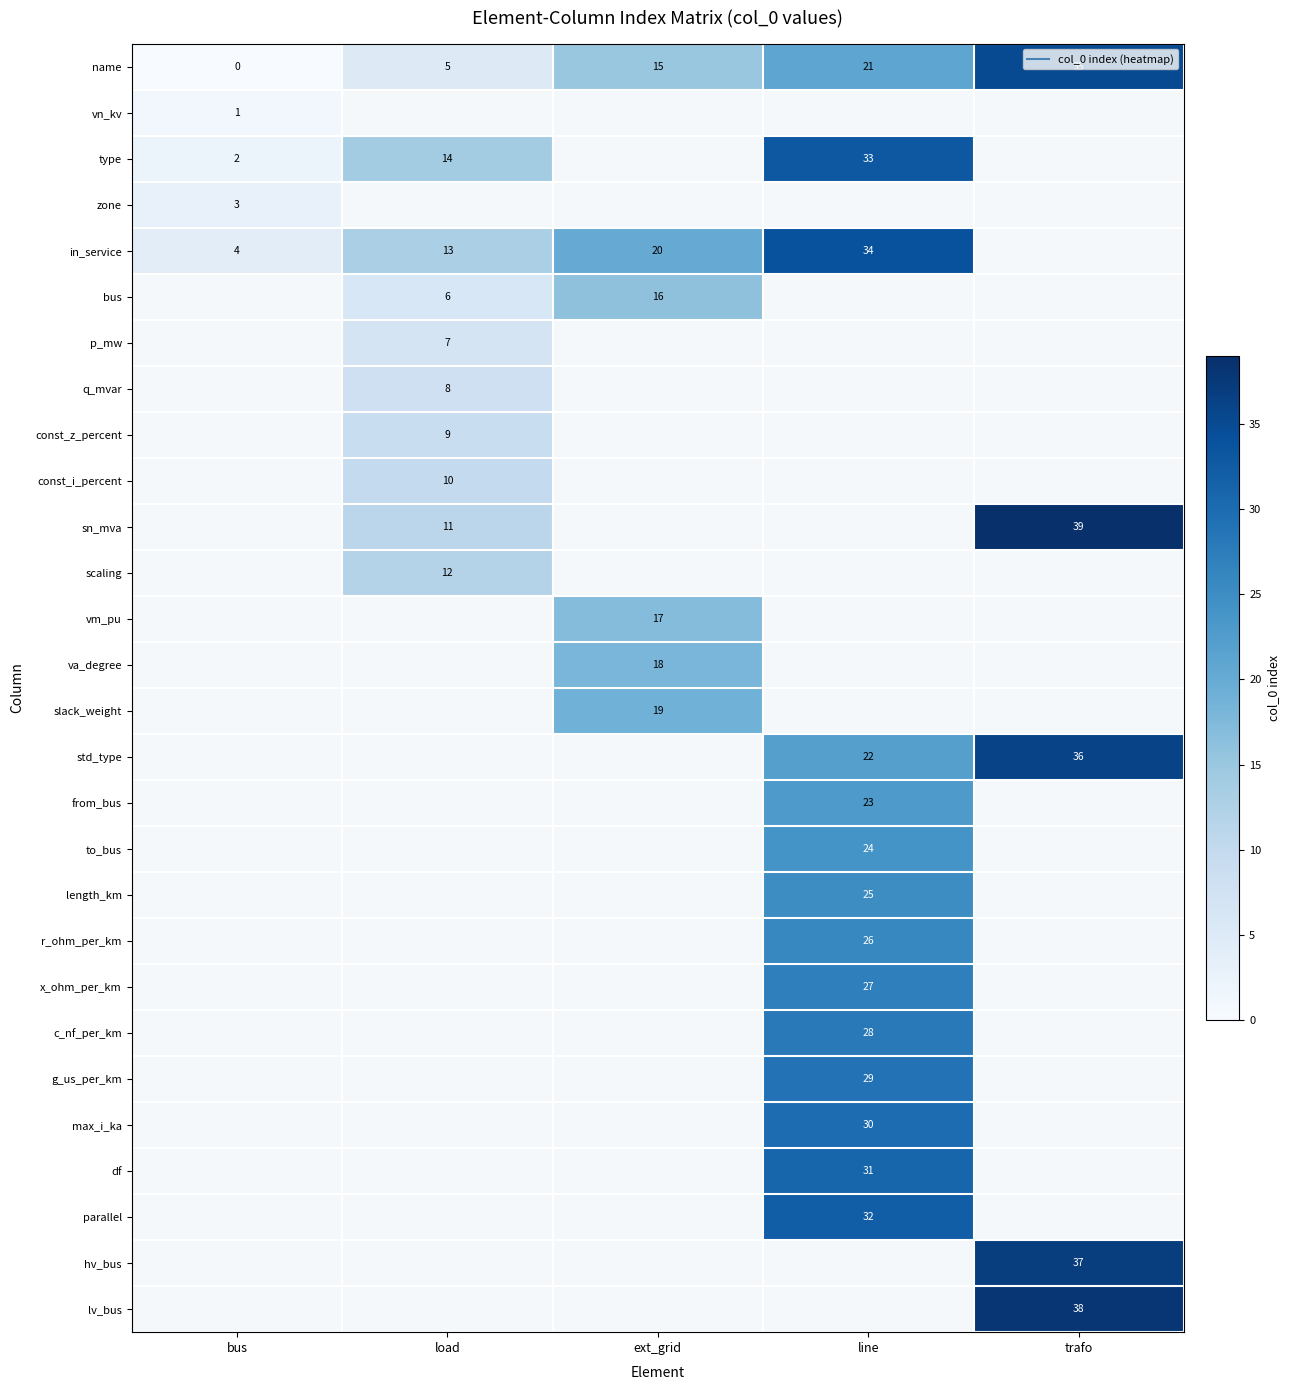

Which category has the lowest value across all series?

bus